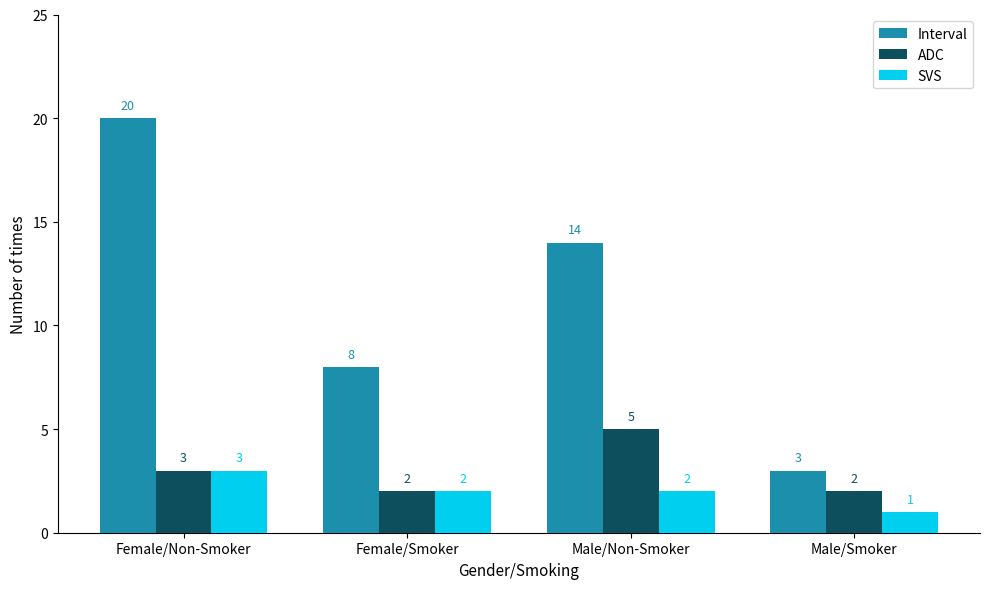

What is the difference between the highest and lowest values at Female/Non-Smoker?

17